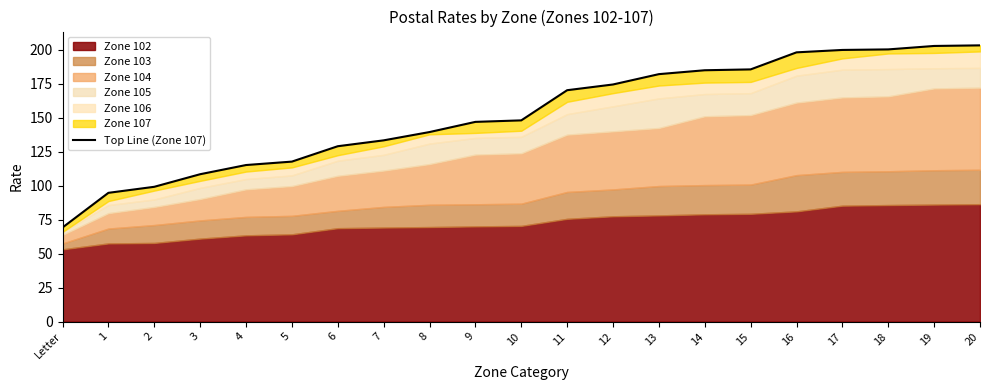

Which has a higher value, 15 or 18?

18